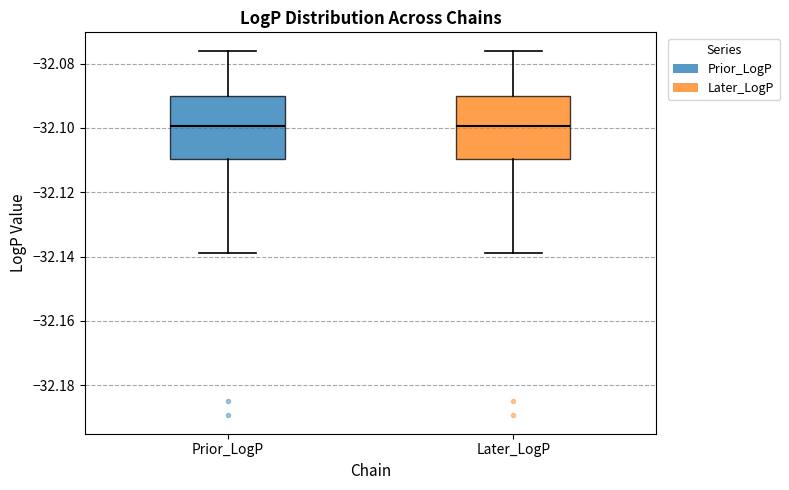

Reading left to right, transcribe this box plot: for each box, give where its median line is, the range the box spans, and where its two whiskers end, as read against the y-axis. The values are not printed on the chart, so give them approximately, as read against the axis.

Prior_LogP: median -32.100, box -32.110 to -32.090, whiskers -32.138 to -32.076
Later_LogP: median -32.100, box -32.110 to -32.090, whiskers -32.138 to -32.076